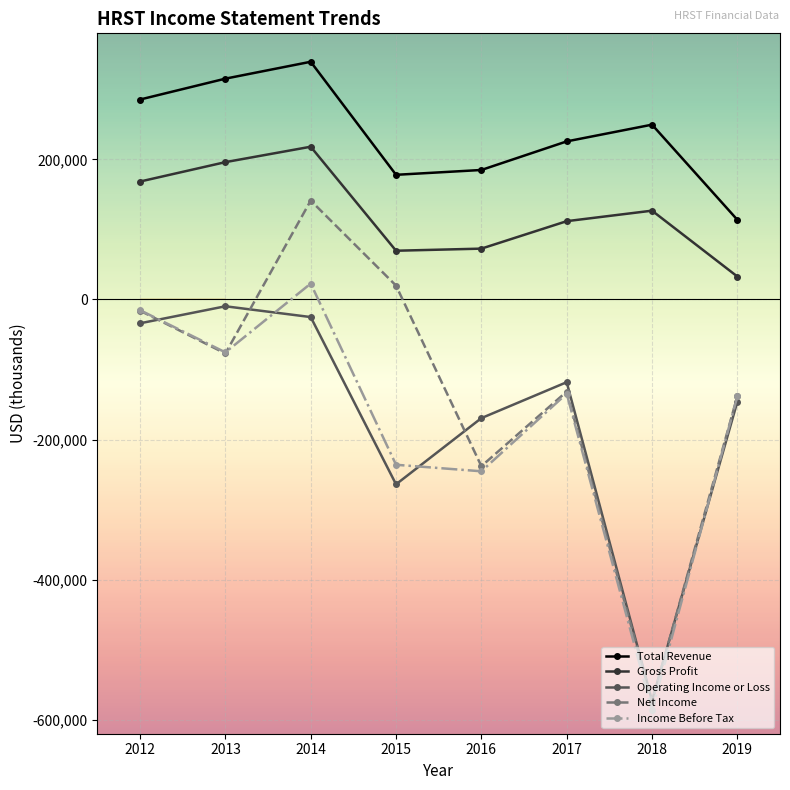

What is the difference between the Gross Profit values at 2018 and 2014?

91300